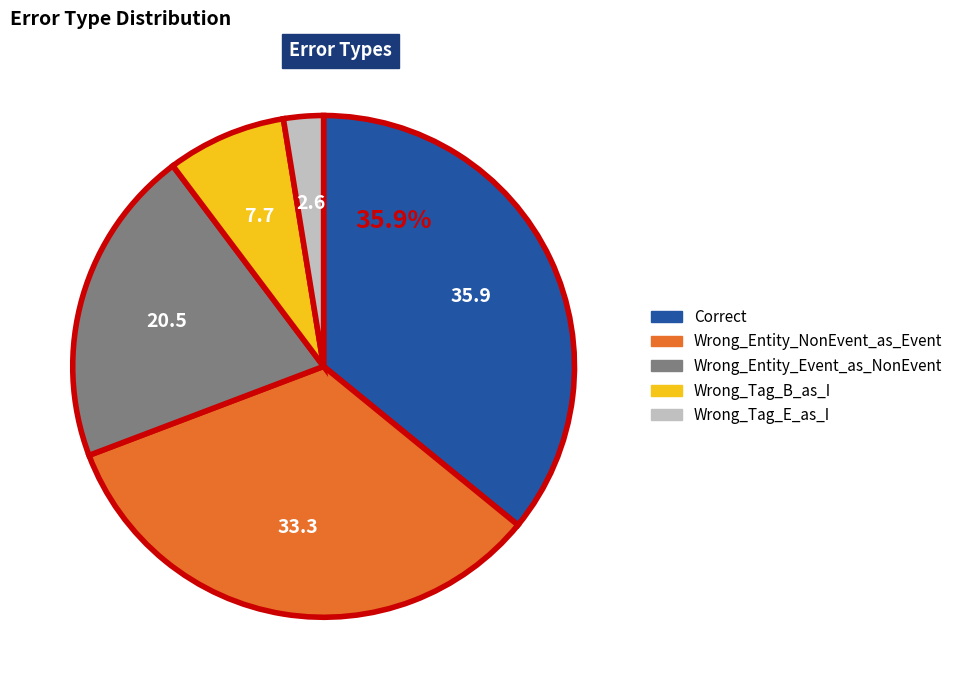

Which slice is the smallest?

Wrong_Tag_E_as_I